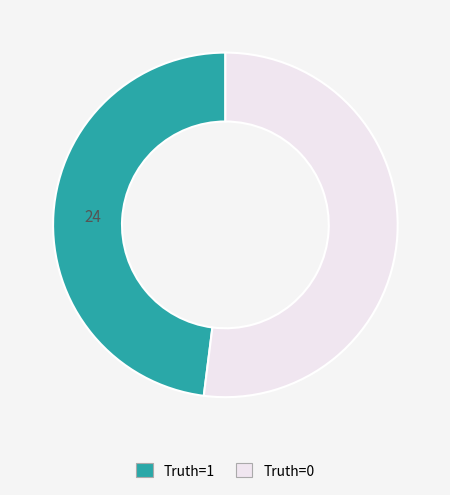

Does any single category account for the majority?

Yes